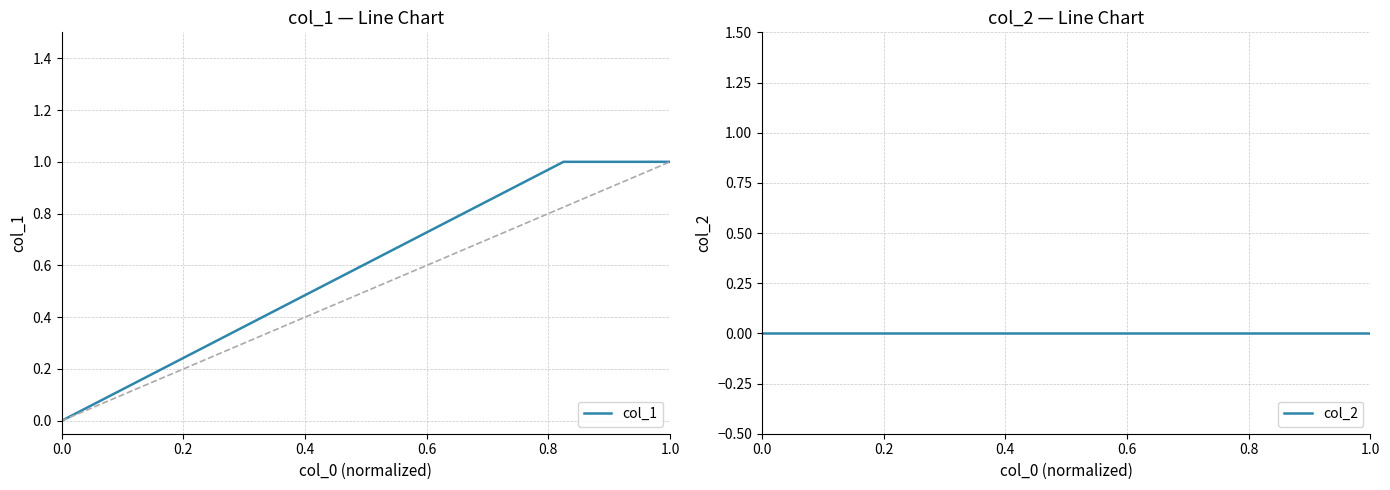

Does the chart have visible grid lines?

Yes